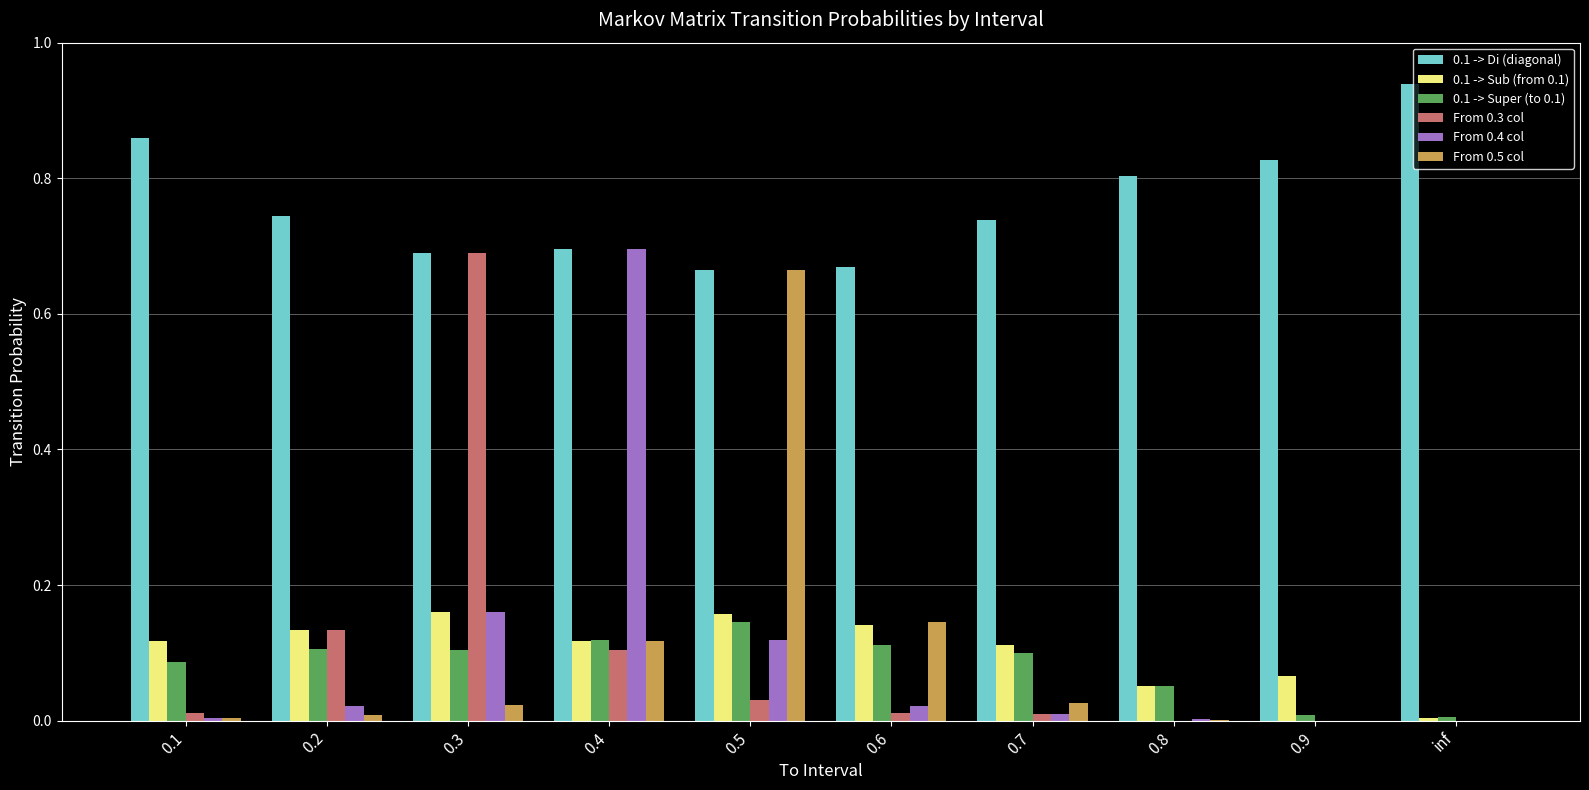

Count the number of categories in the chart.

10